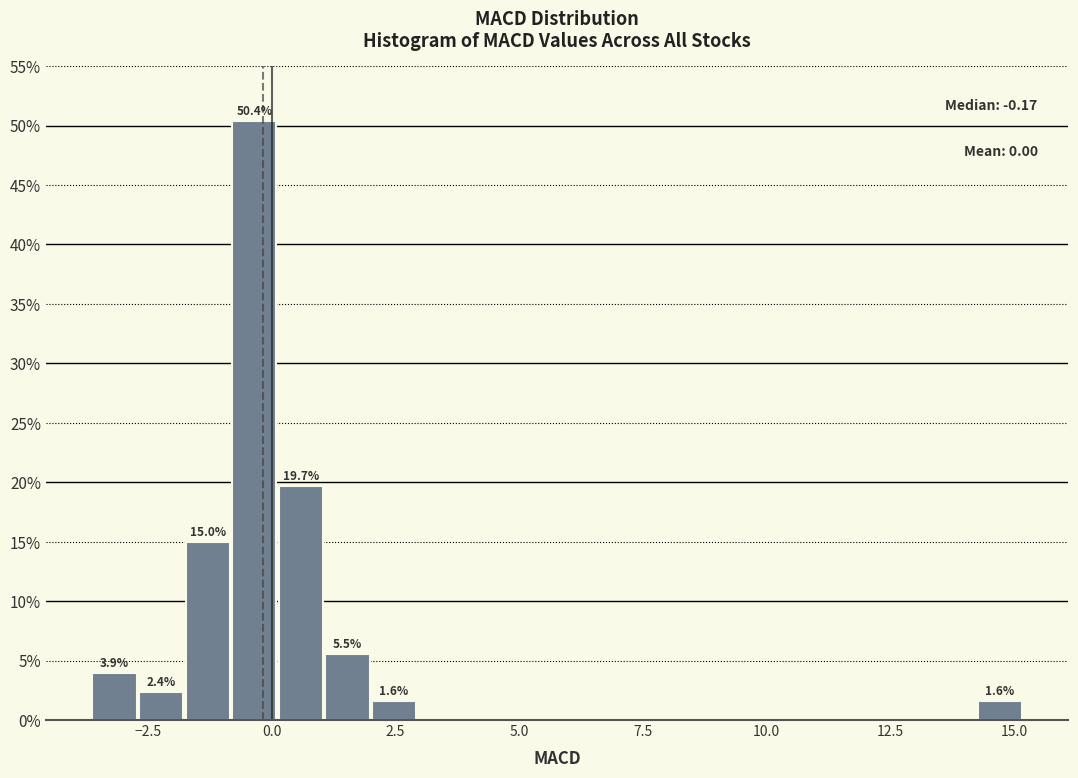

Around what value on the x-axis is the tallest bar? Give the approximate position of its centre, as read against the axis.

-0.5